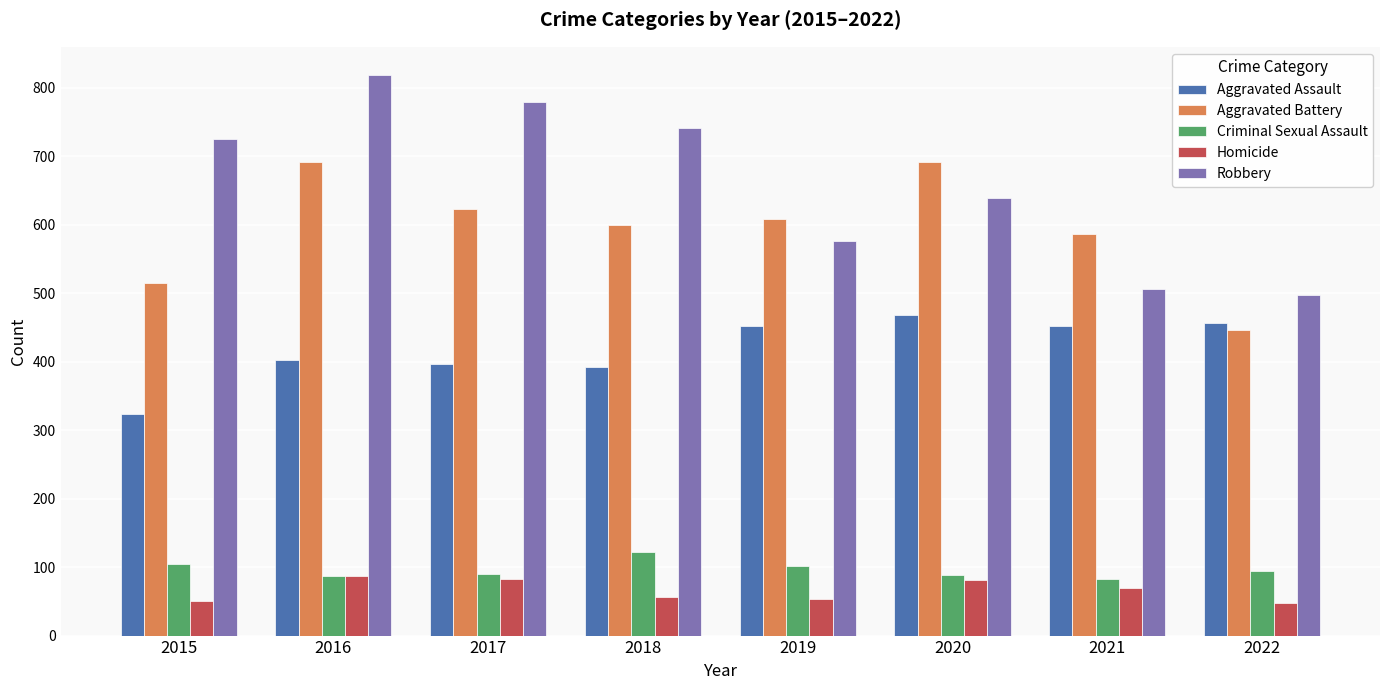

What is the value of the Homicide bar at the 1st from the left?

50